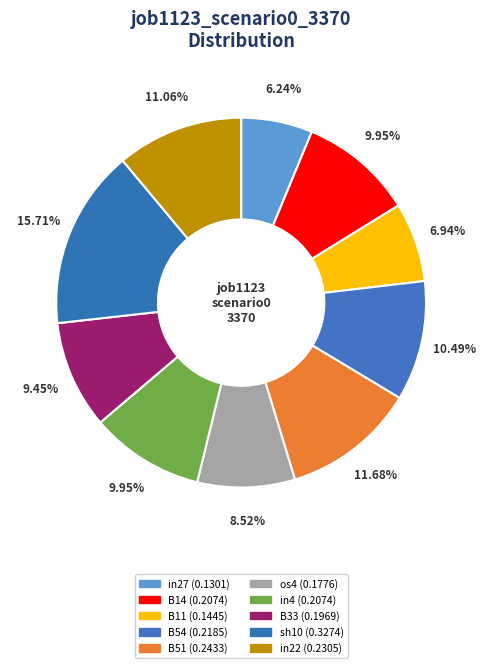

Is it true that in27 is 1% of the pie?

False